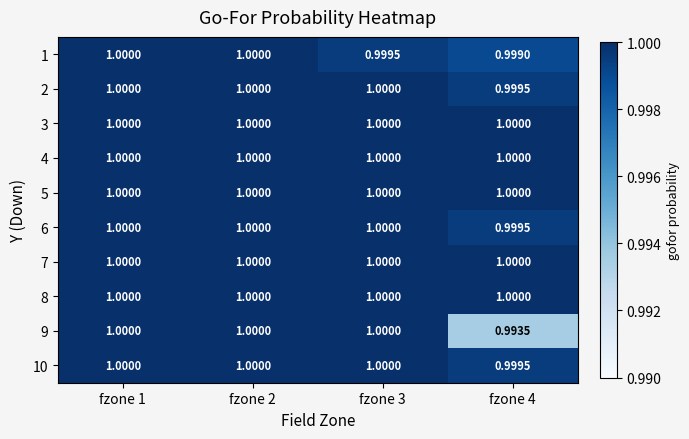

How many categories are shown in the chart?

4